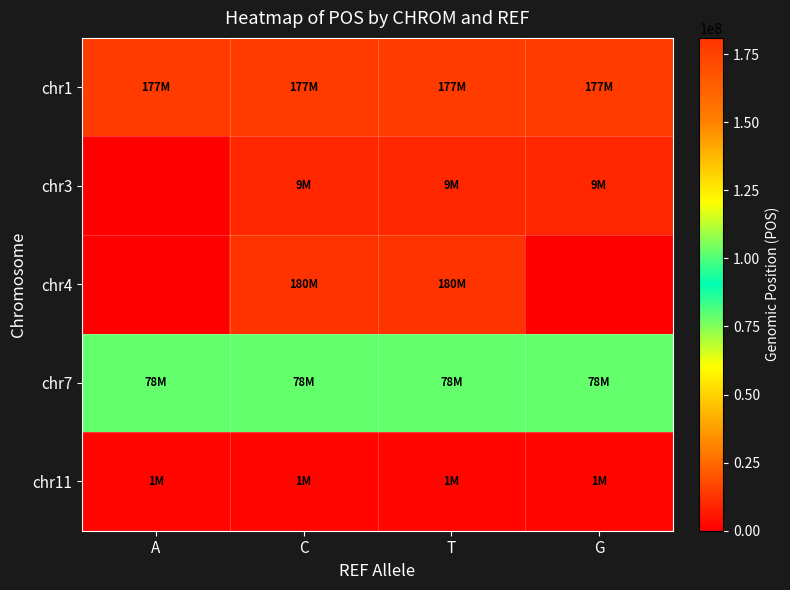

How many series are shown in this chart?

5